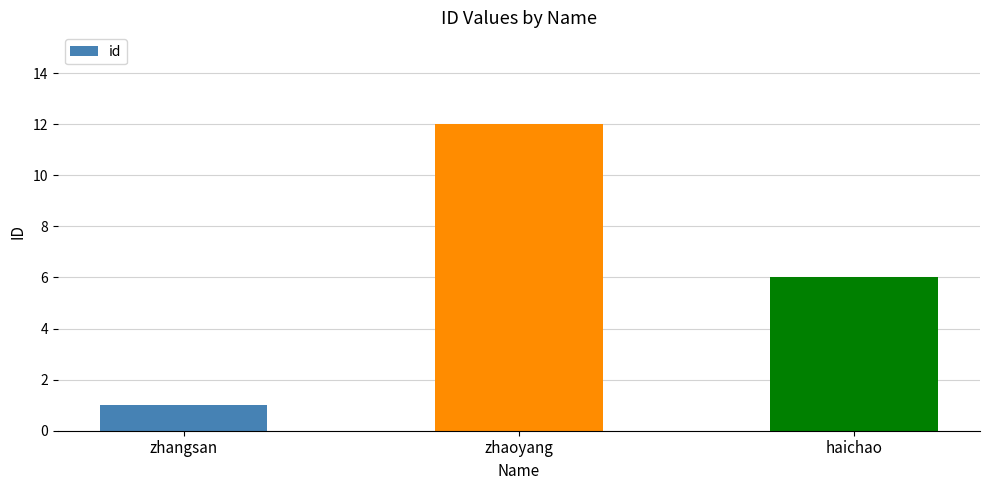

List the labels in order of value, largest first.

zhaoyang, haichao, zhangsan